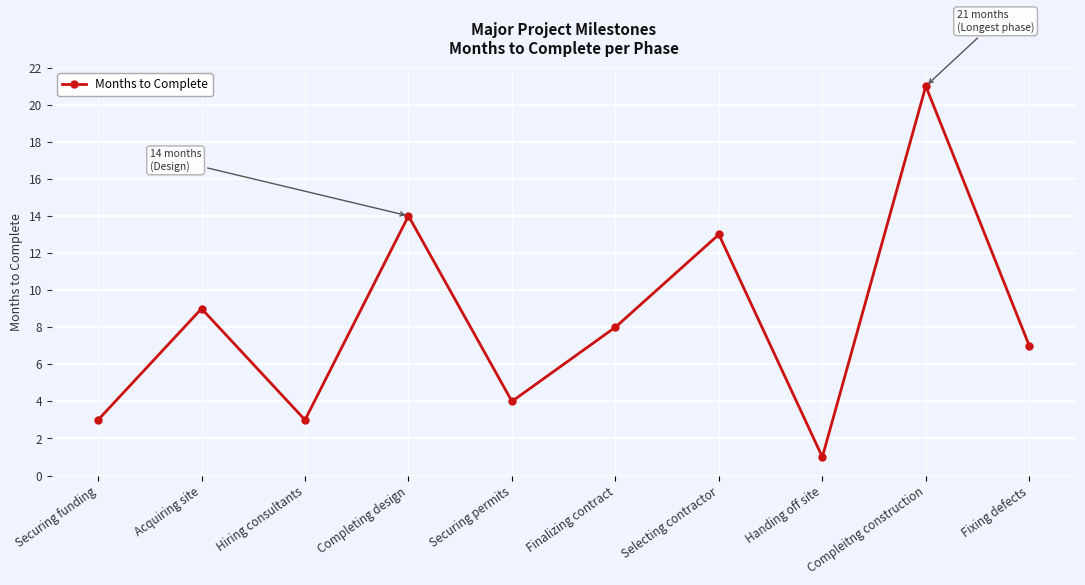

Reading left to right, list all the values displayed in this chart.

Securing funding=3	Acquiring site=9	Hiring consultants=3	Completing design=14	Securing permits=4	Finalizing contract=8	Selecting contractor=13	Handing off site=1	Compleitng construction=21	Fixing defects=7